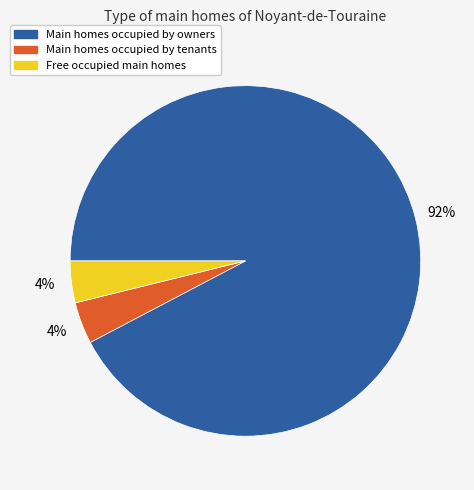

Is there a majority slice in this chart?

Yes